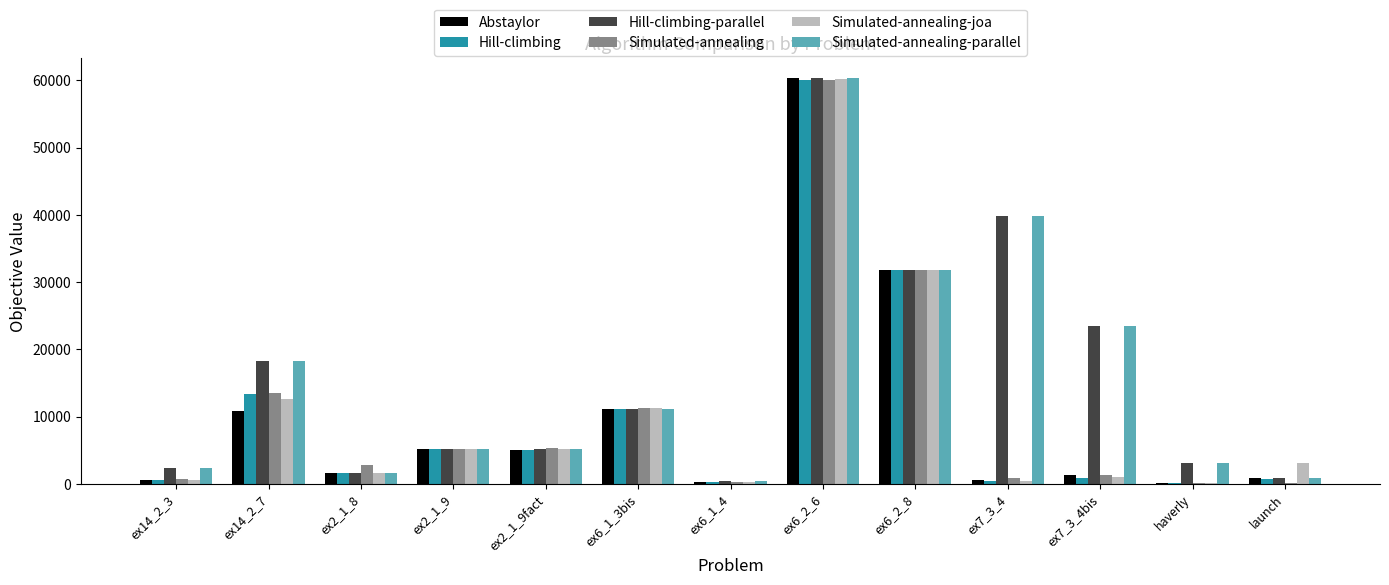

Which series changed the most between ex14_2_3 and ex6_1_3bis?

Simulated-annealing-joa